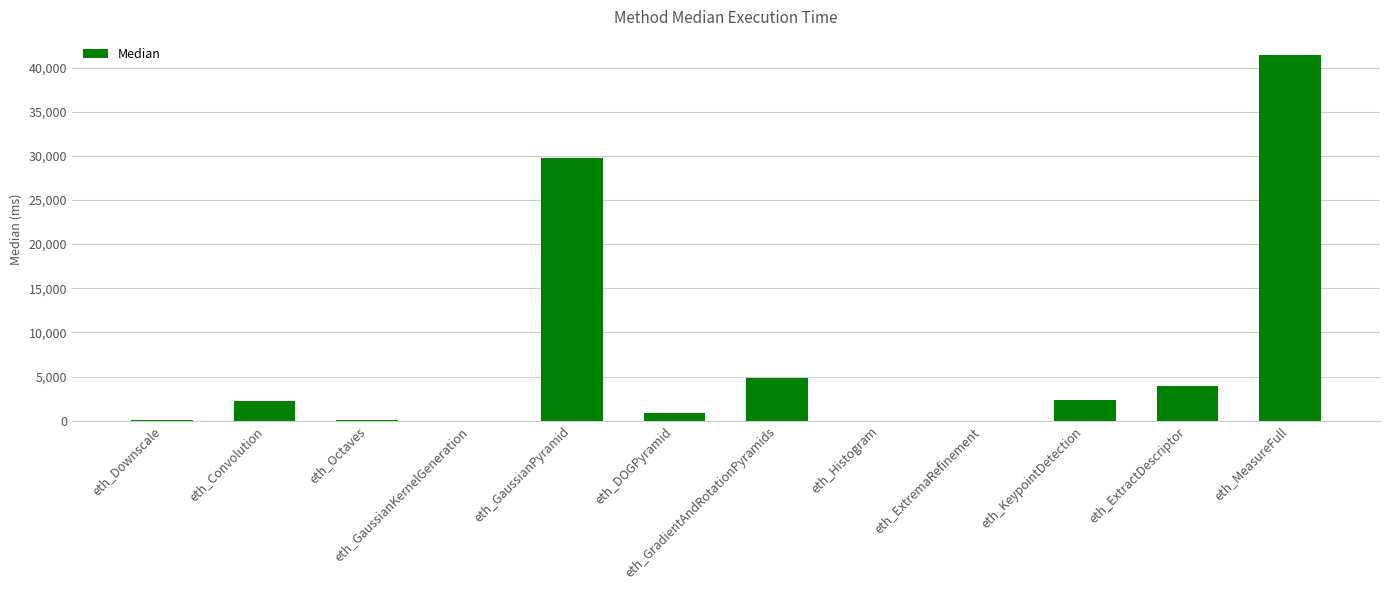

At which label is the value closest to 20706?

eth_GaussianPyramid